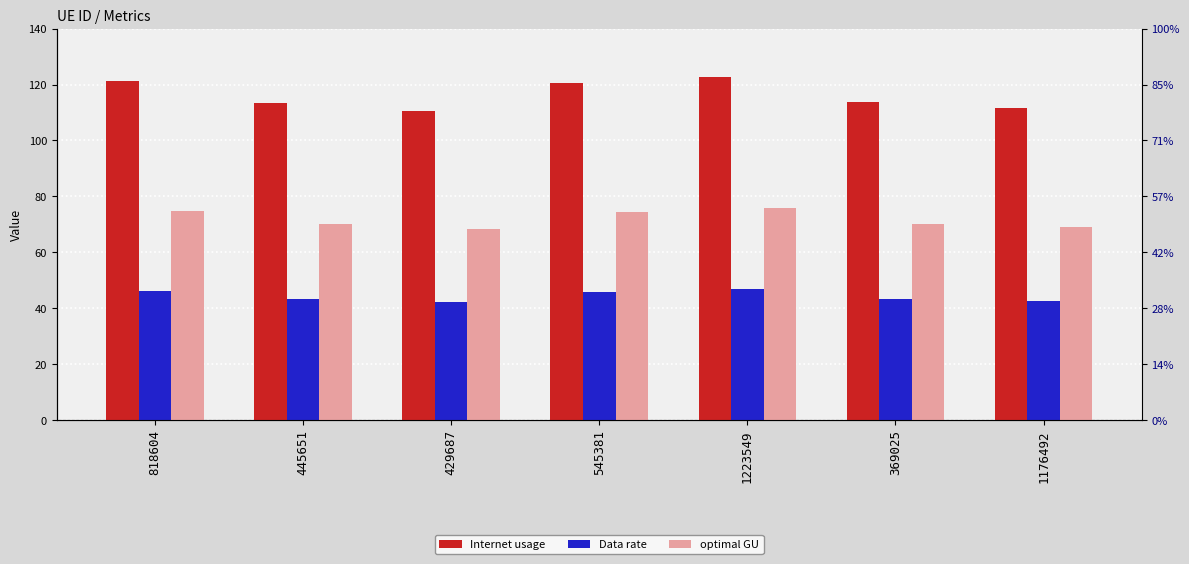

Reading left to right, extract all data points from this chart.

Internet usage: 818604=121.4	445651=113.5	429687=110.5	545381=120.5	1223549=122.8	369025=113.6	1176492=111.6
Data rate: 818604=46.2	445651=43.2	429687=42.1	545381=45.9	1223549=46.8	369025=43.3	1176492=42.5
optimal GU: 818604=74.9	445651=70.1	429687=68.2	545381=74.4	1223549=75.8	369025=70.1	1176492=68.9